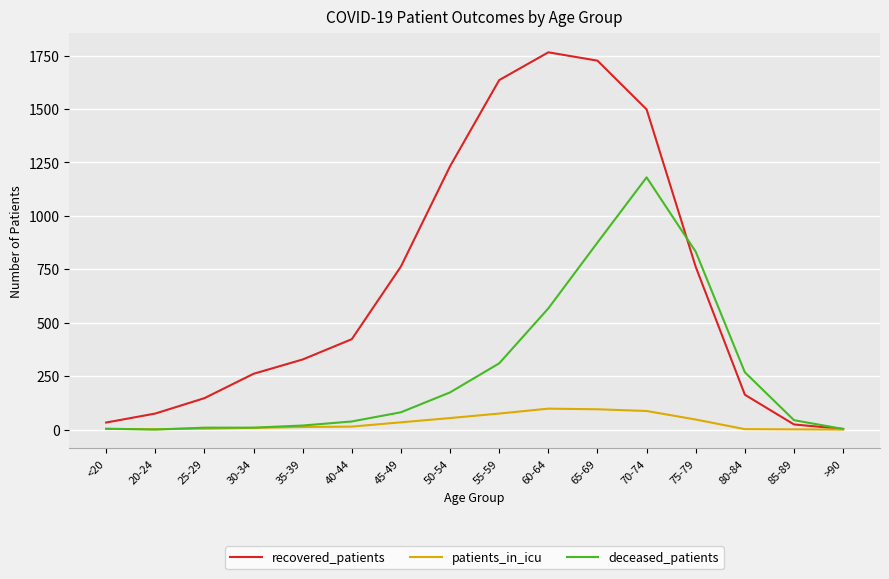

What is the average value of the deceased_patients series?

276